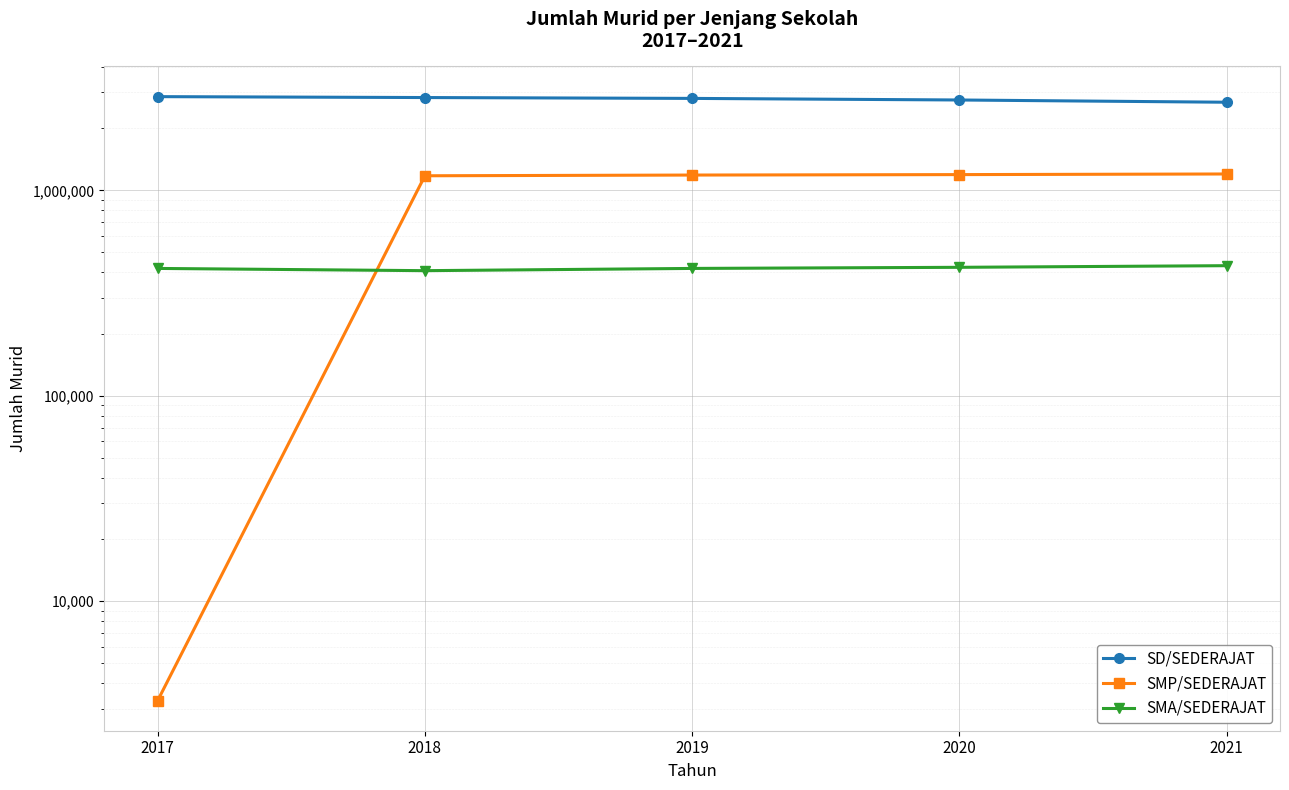

True or false: SMA/SEDERAJAT and SMP/SEDERAJAT cross at least once.

True